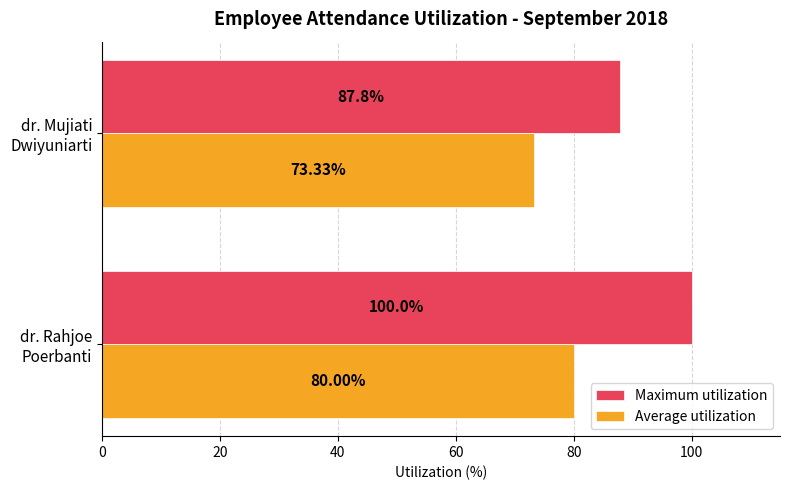

Rank the series by their average value, from highest to lowest.

Maximum utilization, Average utilization